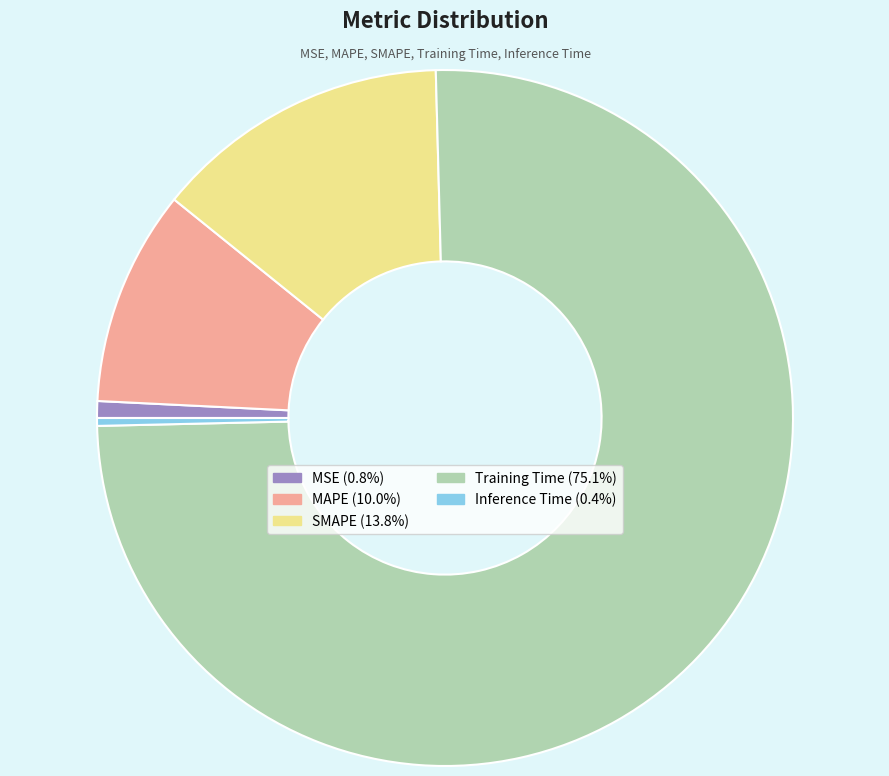

How many segments does this pie chart have?

5